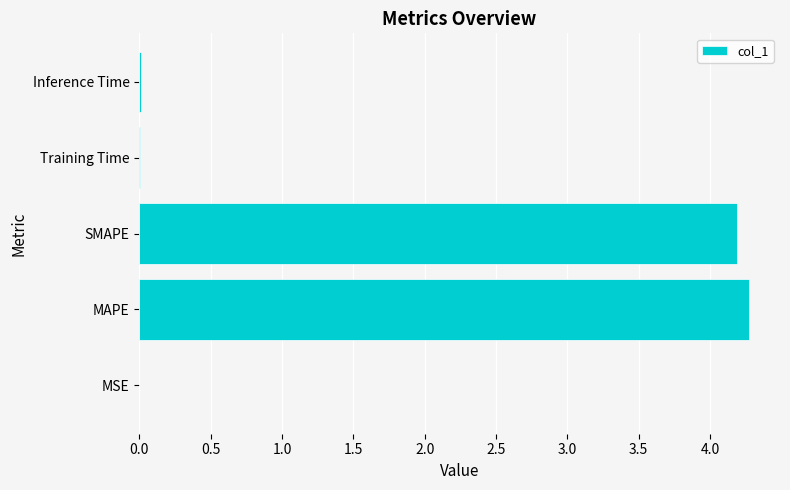

Which has a higher value, MSE or SMAPE?

SMAPE